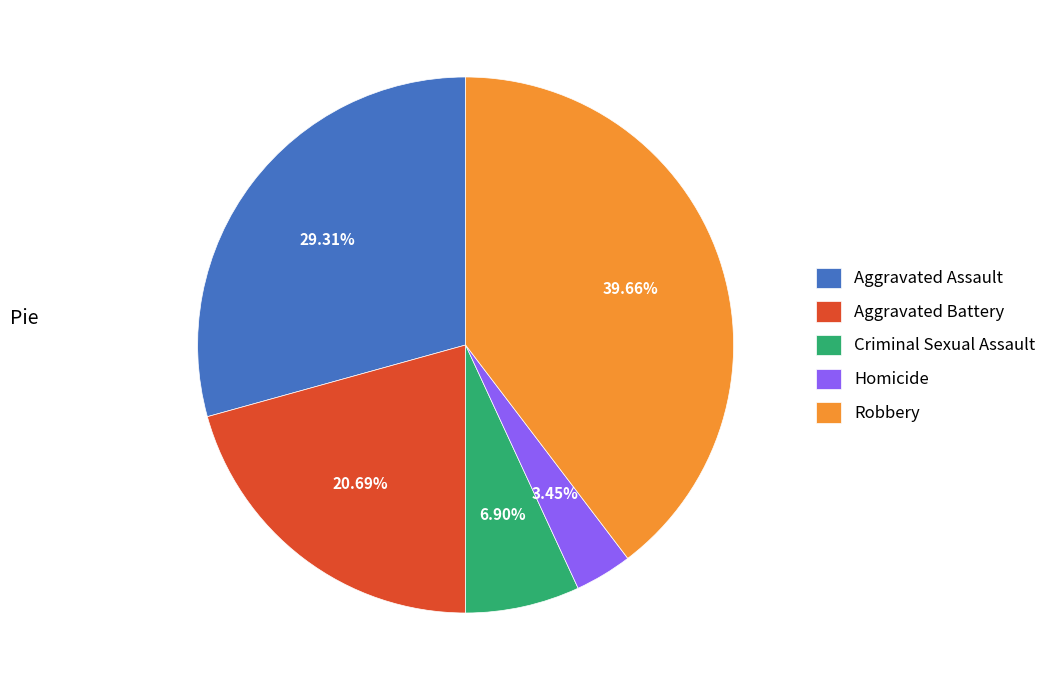

How many slices are in this pie chart?

5